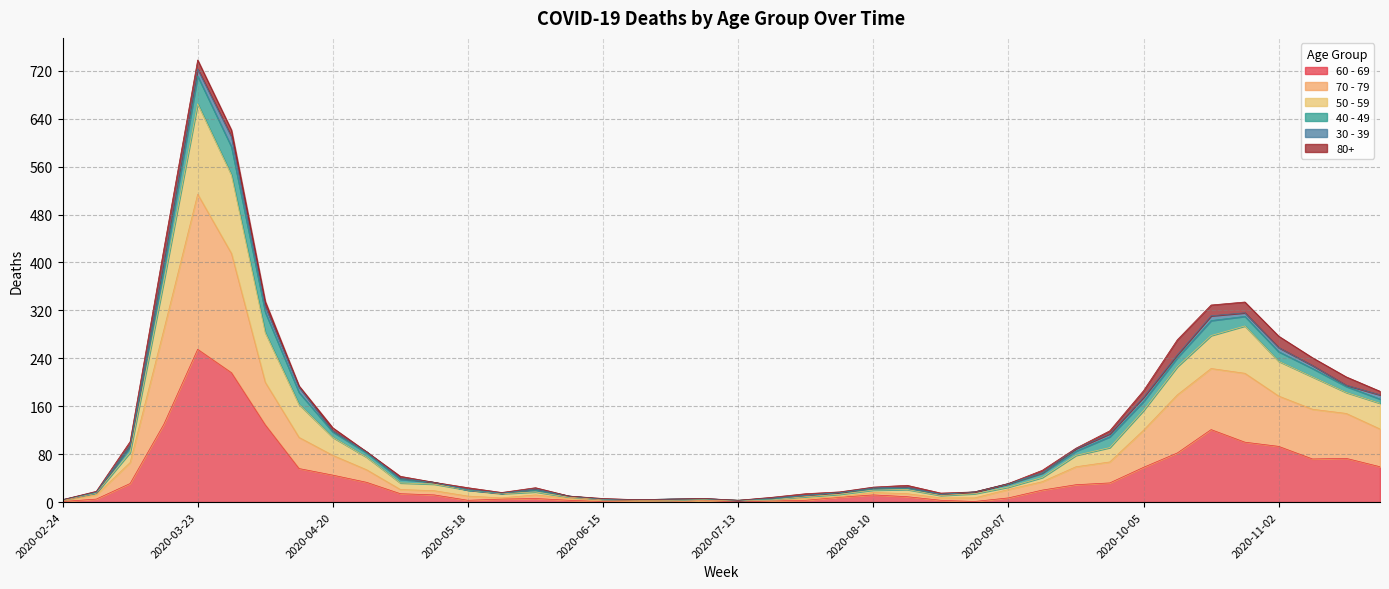

True or false: 70 - 79 and 50 - 59 cross at least once.

False